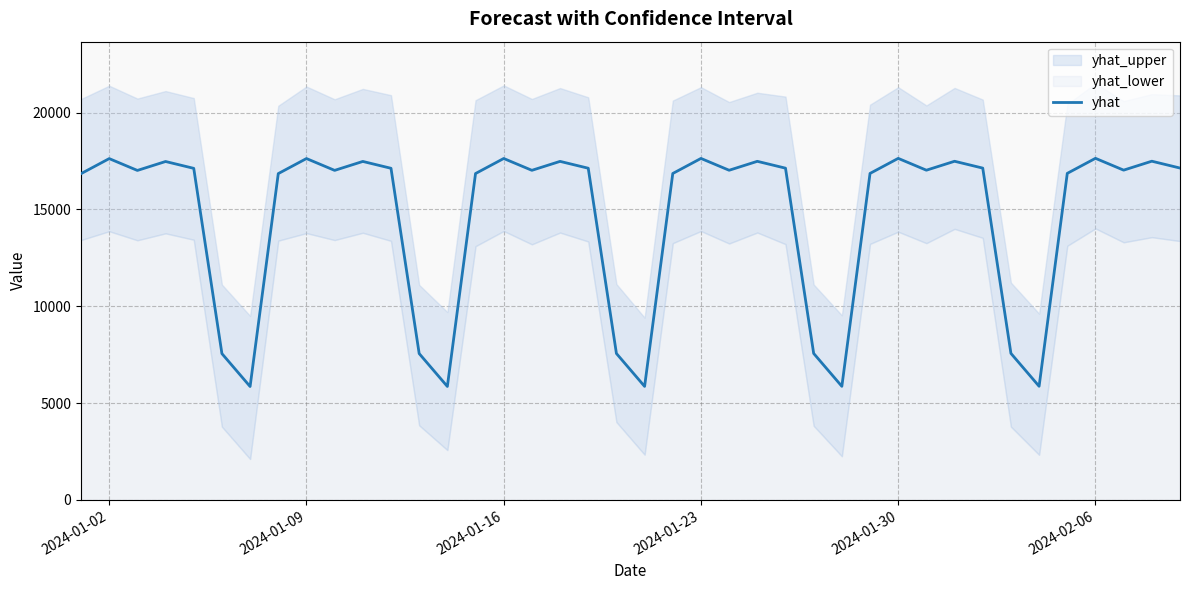

How many lines are shown in the chart?

1